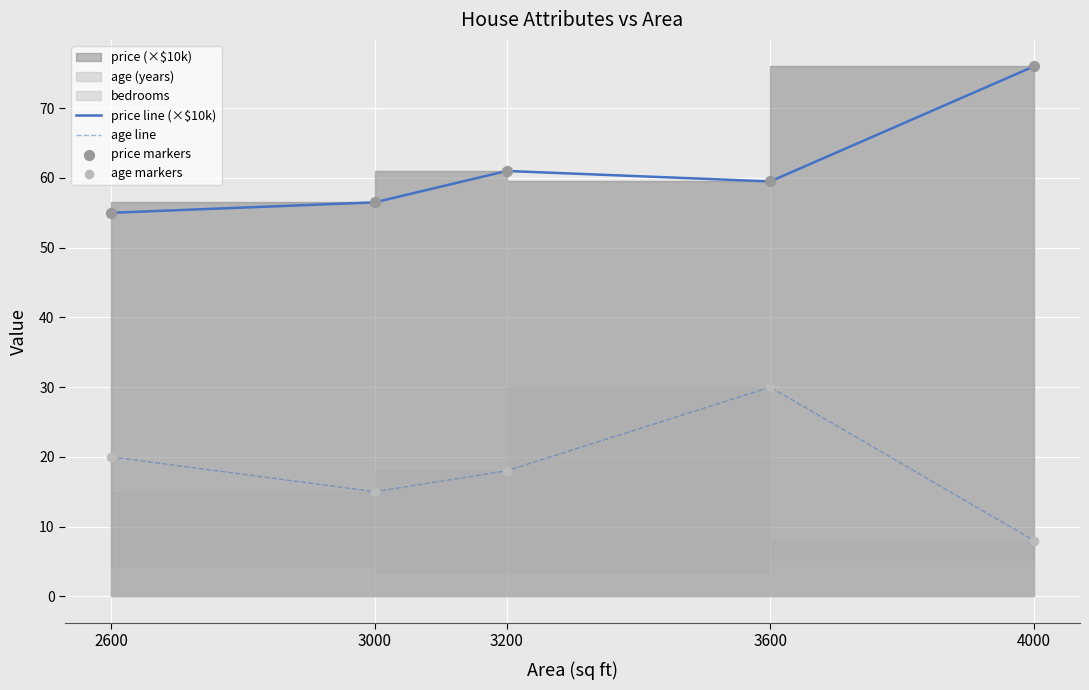

Is the value of price markers at 3600 greater than the value of age markers at 3600?

Yes